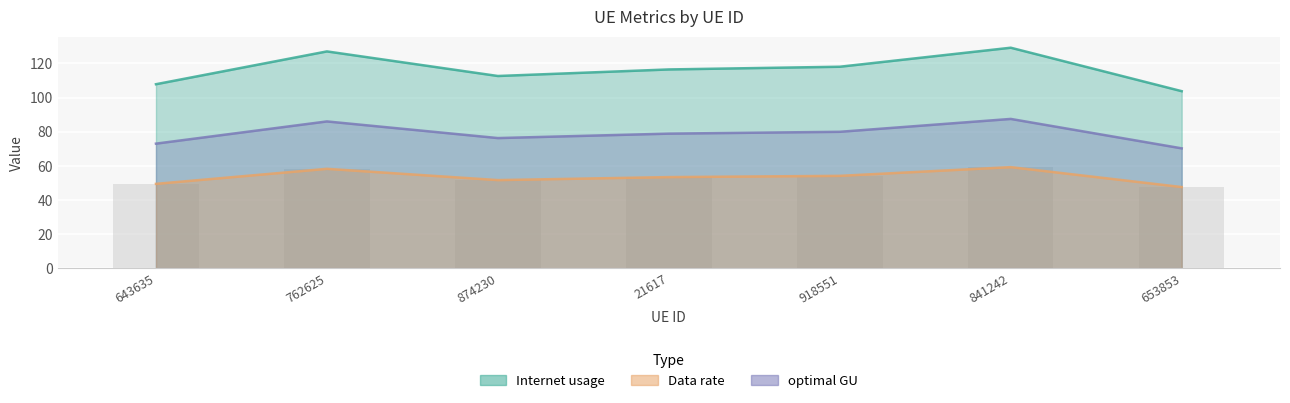

What is the maximum value shown in the chart?

129.2